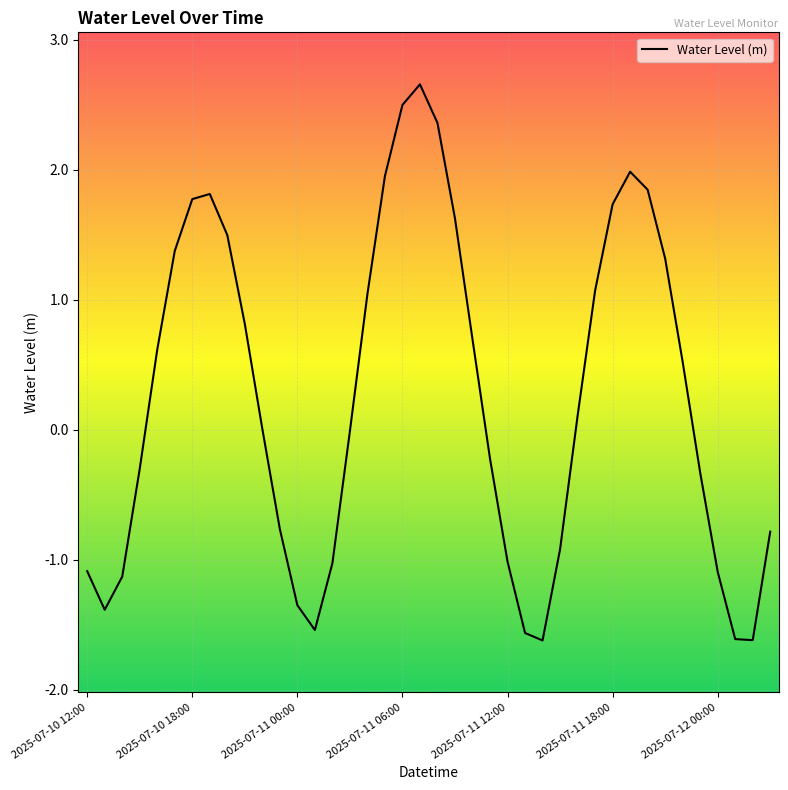

What is the smallest value displayed?

-1.6